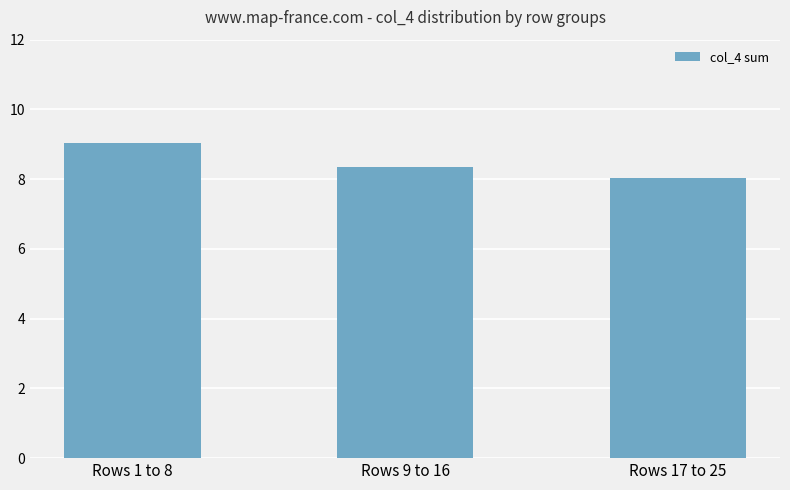

What is the greatest value displayed?

9.0